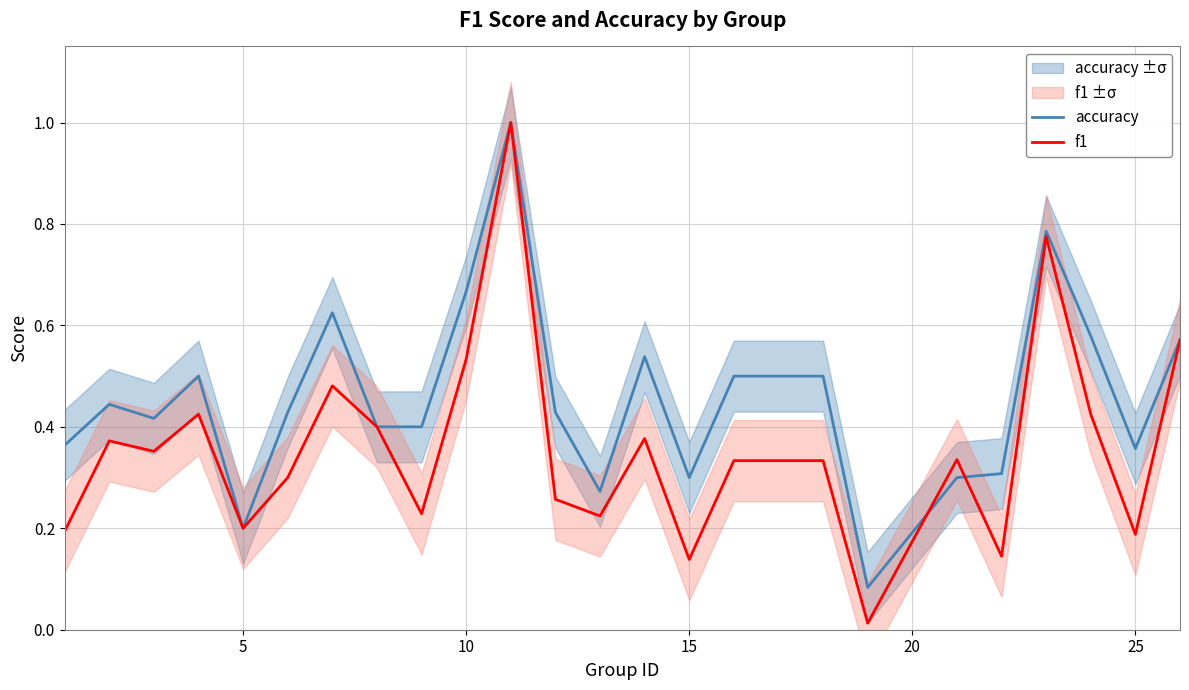

What is the minimum value for accuracy?

0.1